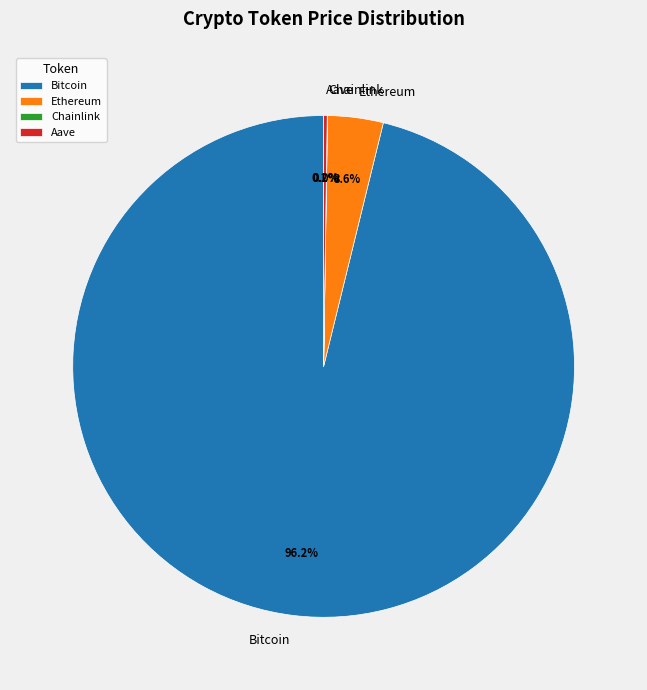

Between Ethereum and Bitcoin, which is larger?

Bitcoin